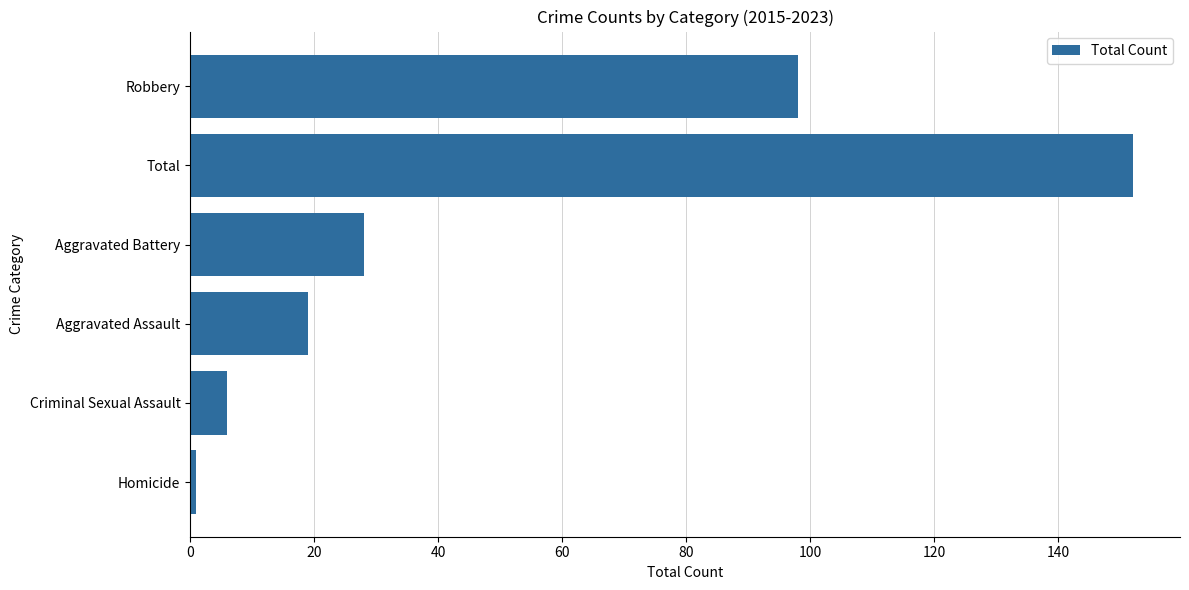

Reading top to bottom, transcribe all the data shown in this chart.

98	152	28	19	6	1